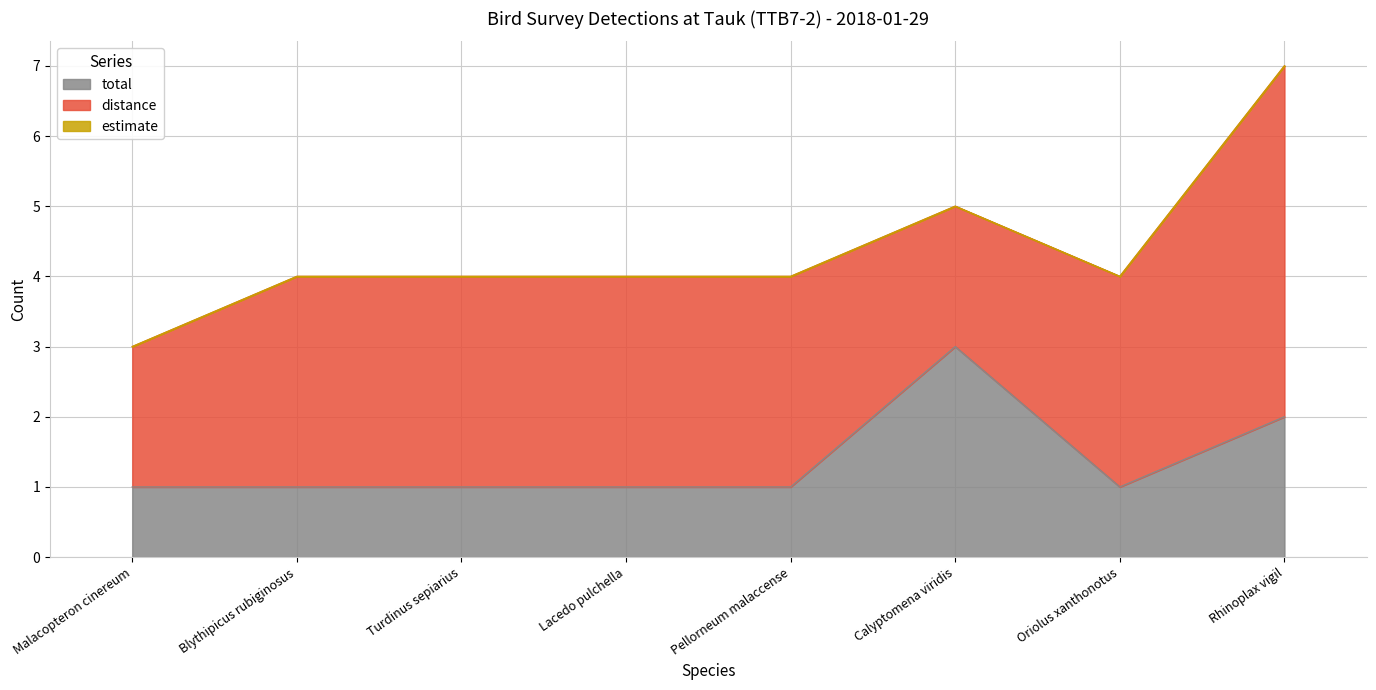

What is the average value of the total series?

1